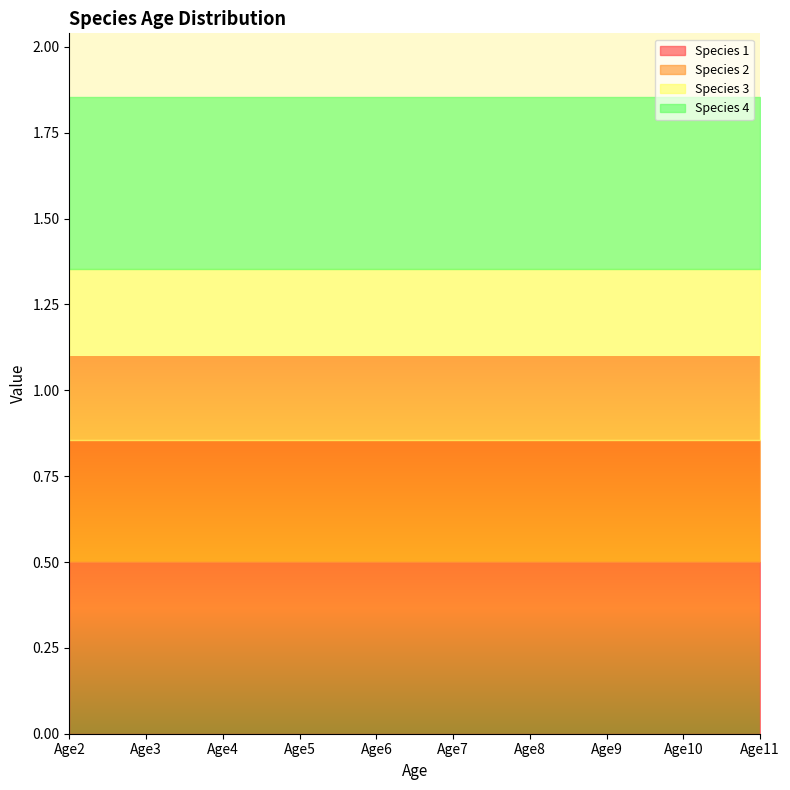

What value does the Species 2 series have at Age7?

0.4